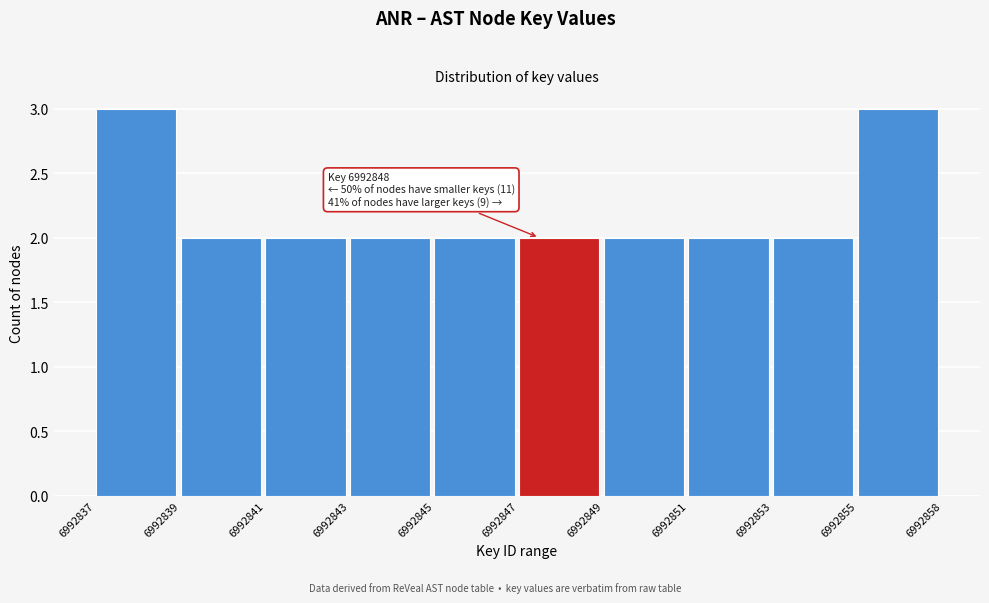

Reading left to right, extract all data points from this chart.

3	2	2	2	2	2	2	2	2	3